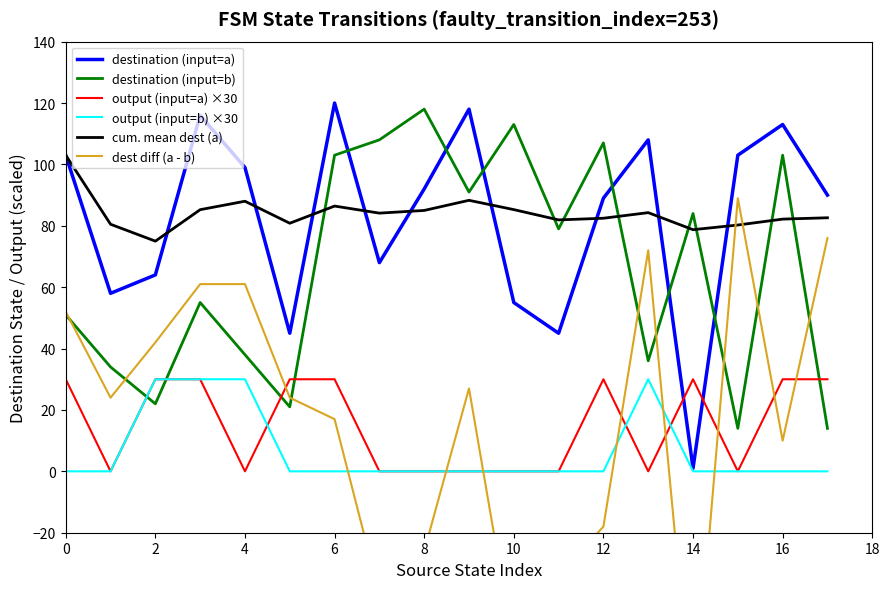

The value of cum. mean dest (a) at 16 is 82.2. True or false?

True